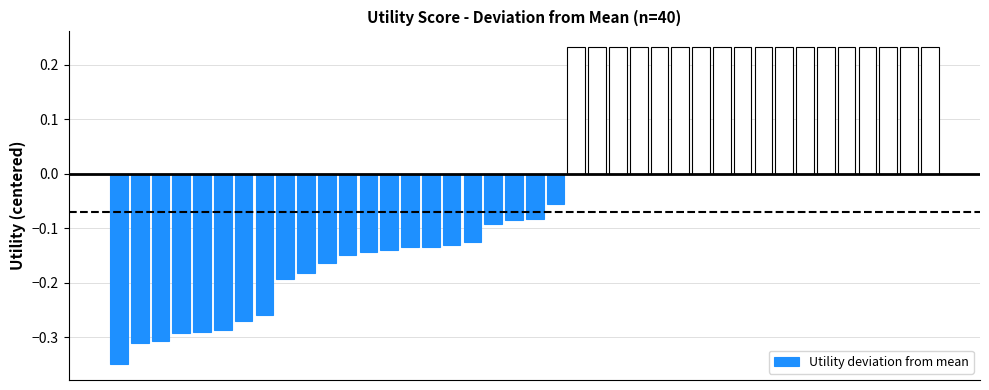

What is the difference between the second highest and minimum values?

0.6